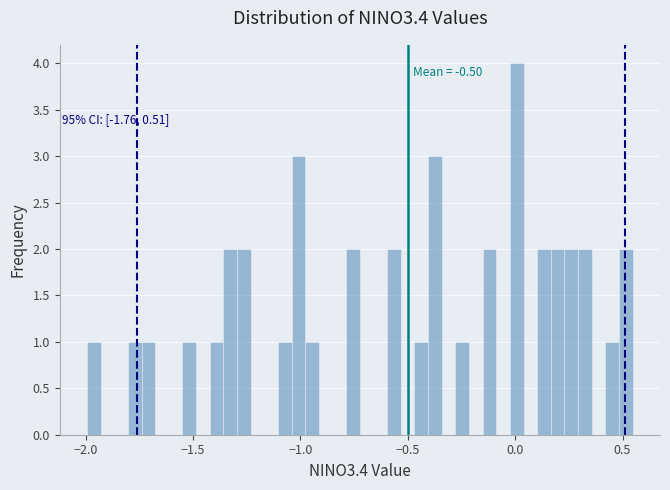

Around what value on the x-axis is the tallest bar? Give the approximate position of its centre, as read against the axis.

0.00